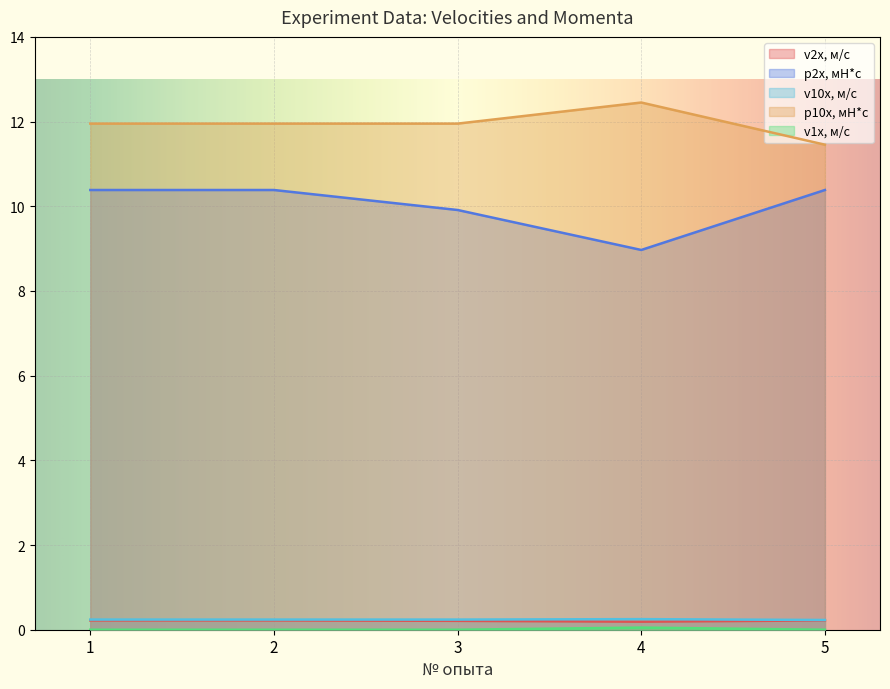

What are all the series names shown in the legend?

v2x, м/с, p2x, мН*с, v10x, м/с, p10x, мН*с, v1x, м/с